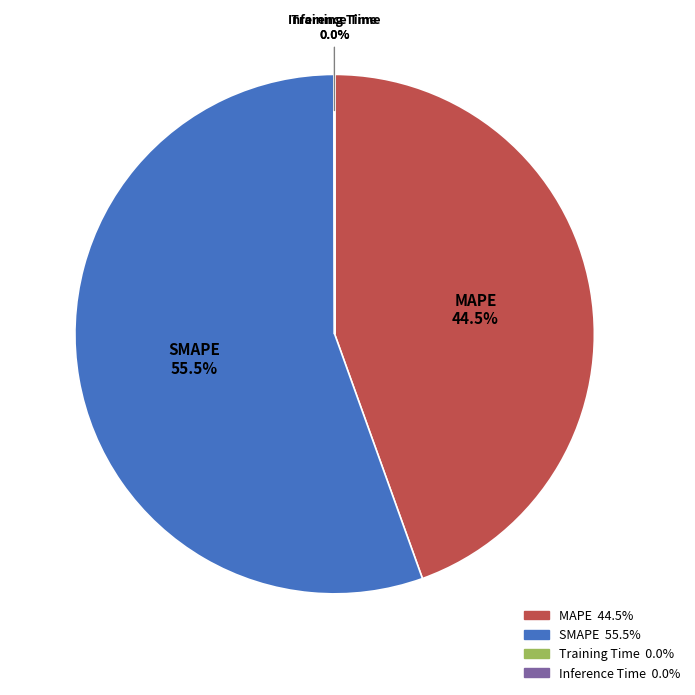

Does MAPE represent more than half of the total?

No